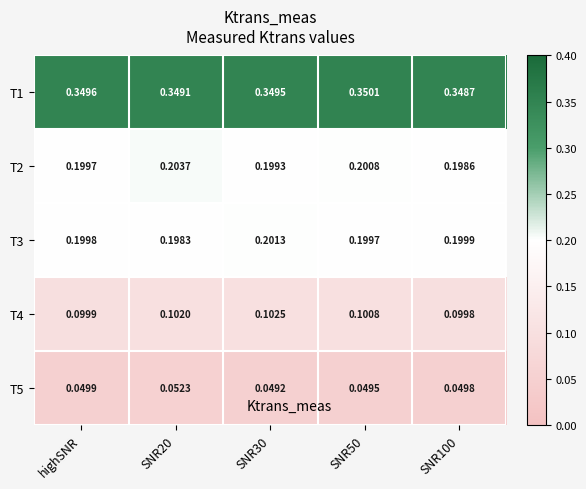

Is the value of T5 at SNR100 greater than the value of T3 at SNR20?

No